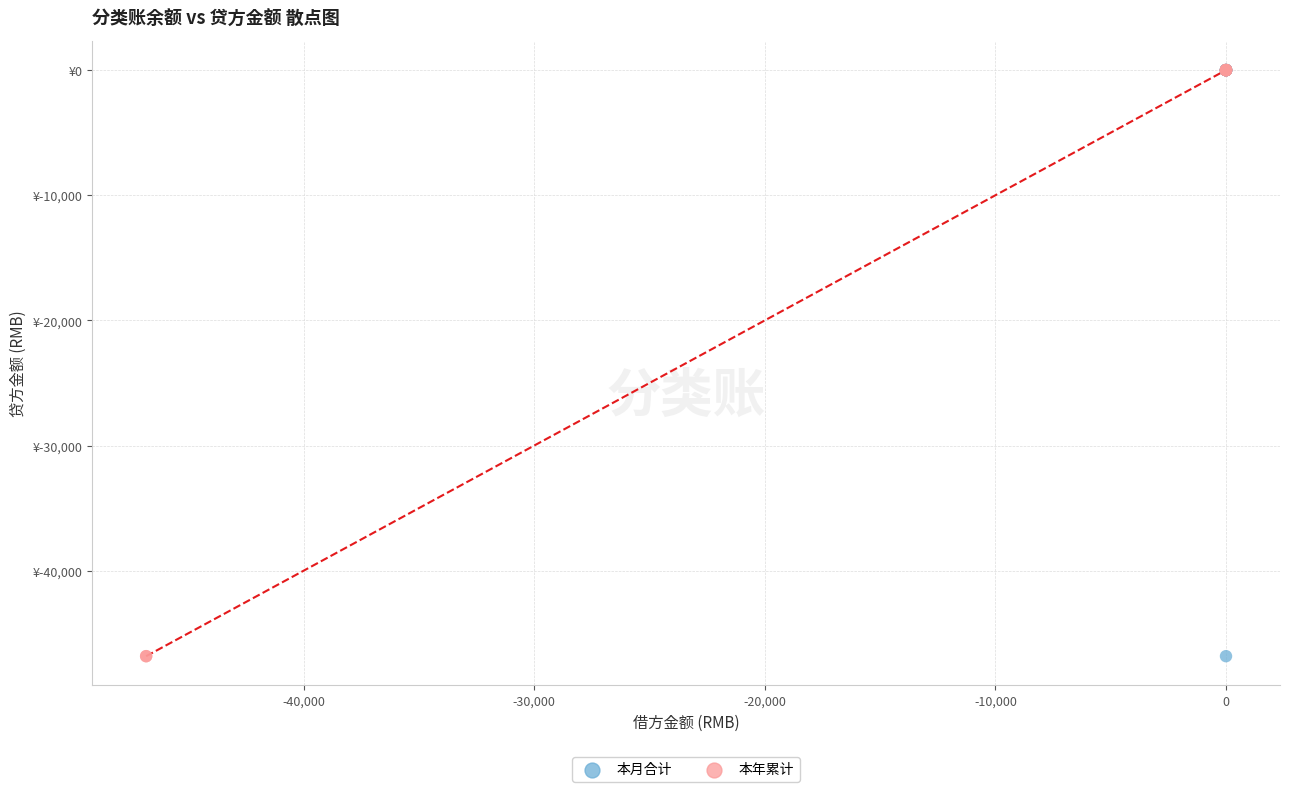

What are all the series names shown in the legend?

本月合计, 本年累计